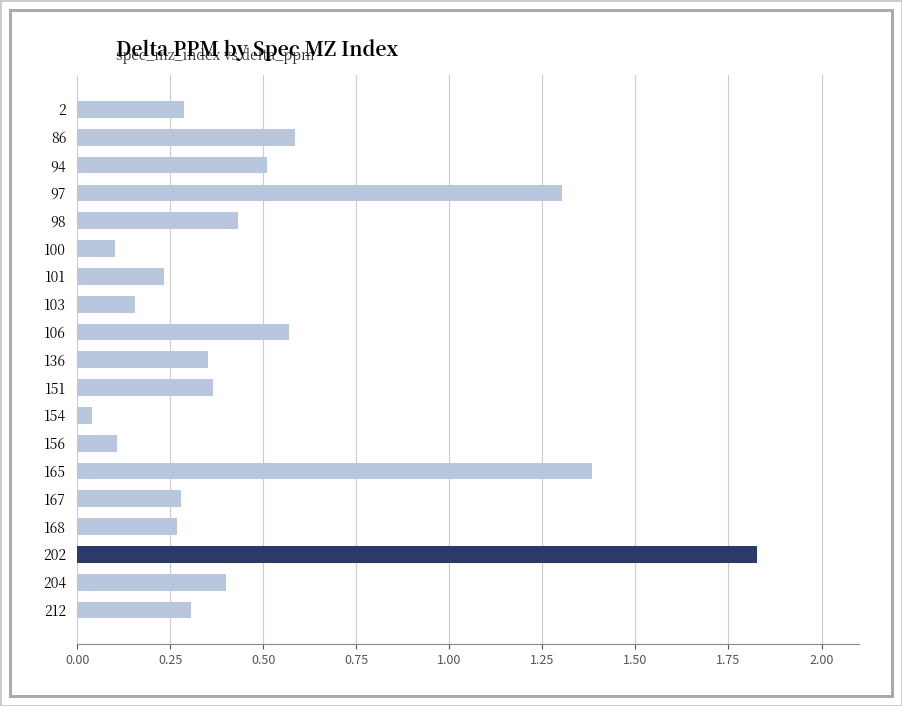

What is the change in value from 106 to 168?

-0.3